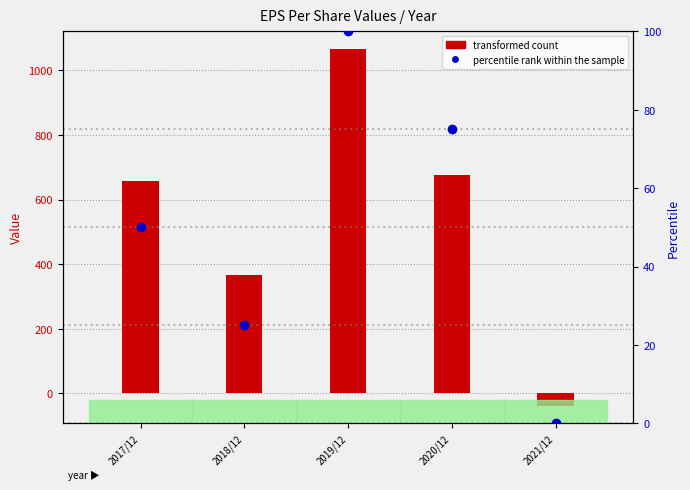

Rank the series at 2019/12 from lowest to highest value.

percentile rank within the sample, transformed count